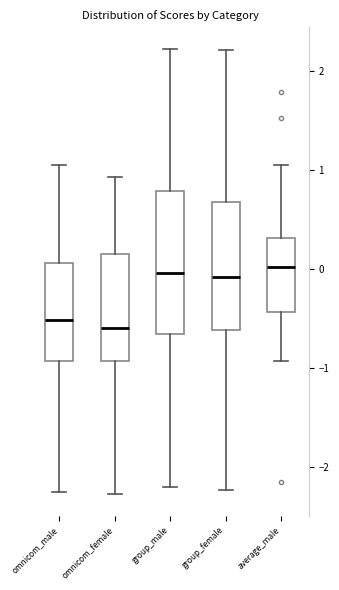

Reading left to right, transcribe this box plot: for each box, give where its median line is, the range the box spans, and where its two whiskers end, as read against the y-axis. The values are not printed on the chart, so give them approximately, as read against the axis.

omnicom_male: median -0.5, box -0.9 to 0.1, whiskers -2.3 to 1.1
omnicom_female: median -0.6, box -0.9 to 0.2, whiskers -2.3 to 0.9
group_male: median 0.0, box -0.7 to 0.8, whiskers -2.2 to 2.2
group_female: median -0.1, box -0.6 to 0.7, whiskers -2.2 to 2.2
average_male: median 0.0, box -0.4 to 0.3, whiskers -0.9 to 1.0